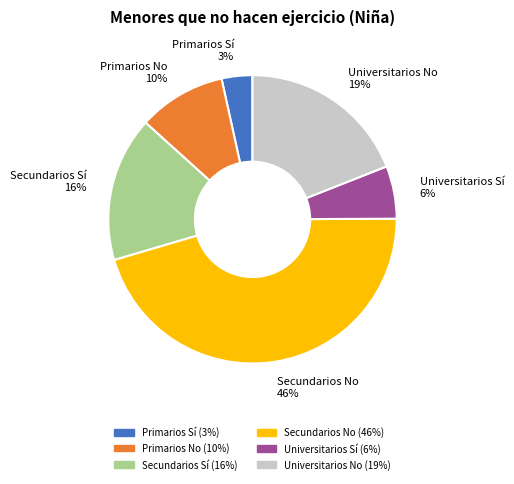

Between Secundarios No 46% and Primarios No 10%, which is larger?

Secundarios No 46%